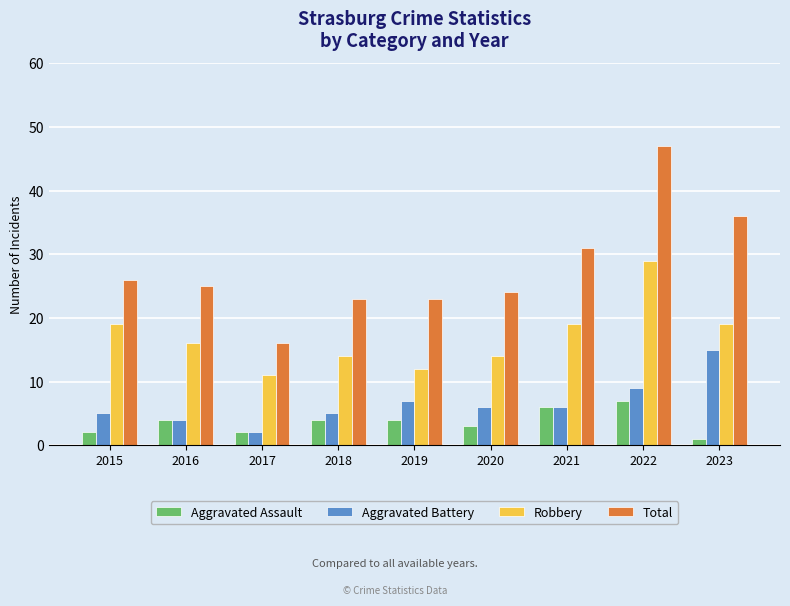

What is the approximate value of Total at 2019?

23